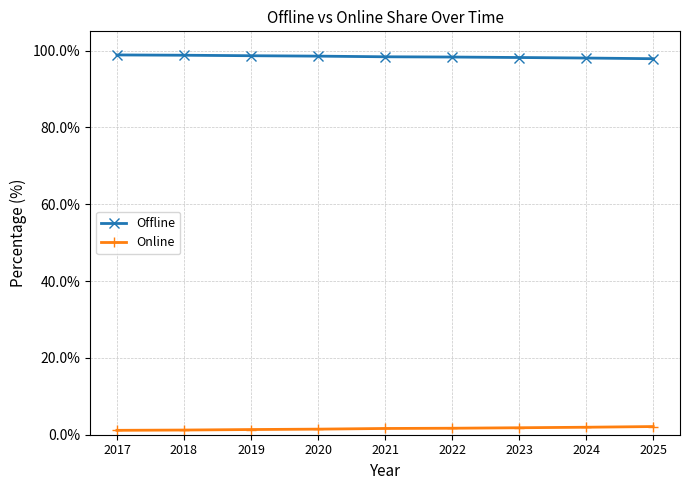

Which series has the largest total across all categories?

Offline